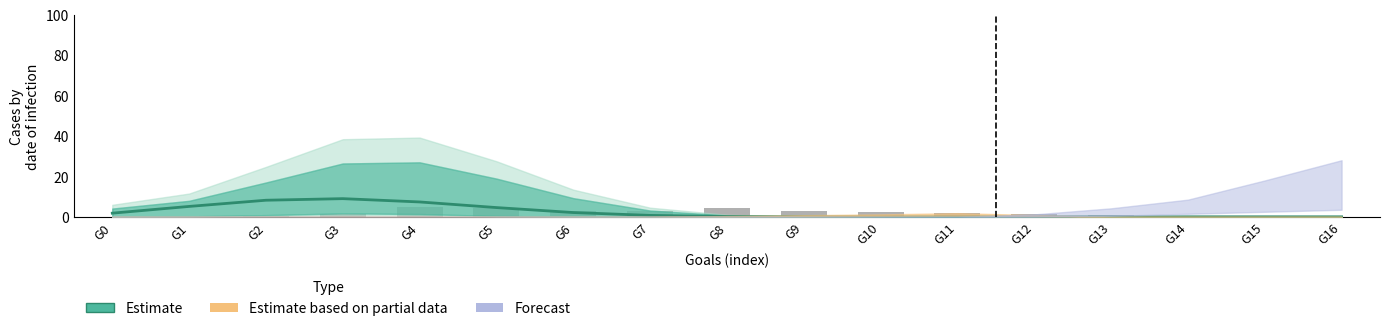

Which series has the largest total across all categories?

Estimate